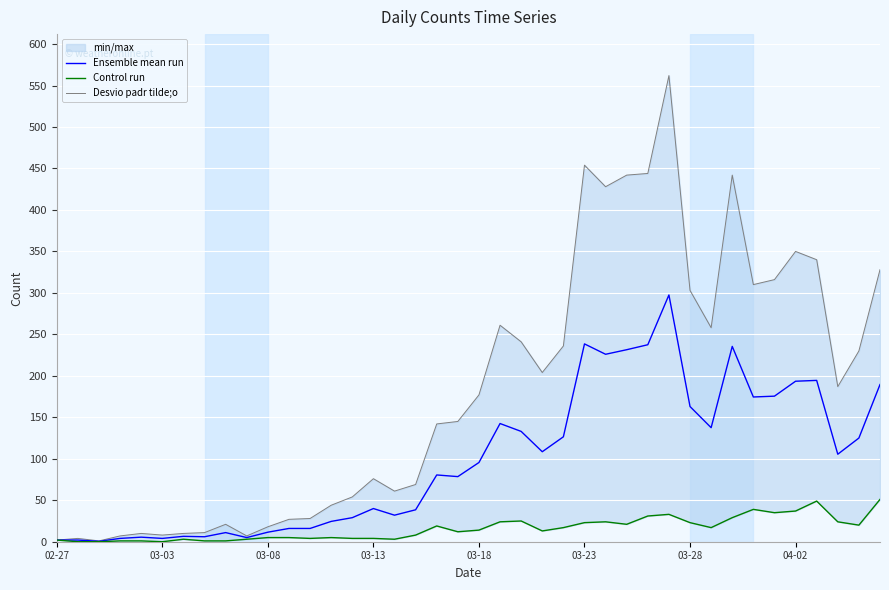

How many categories are shown in the chart?

40